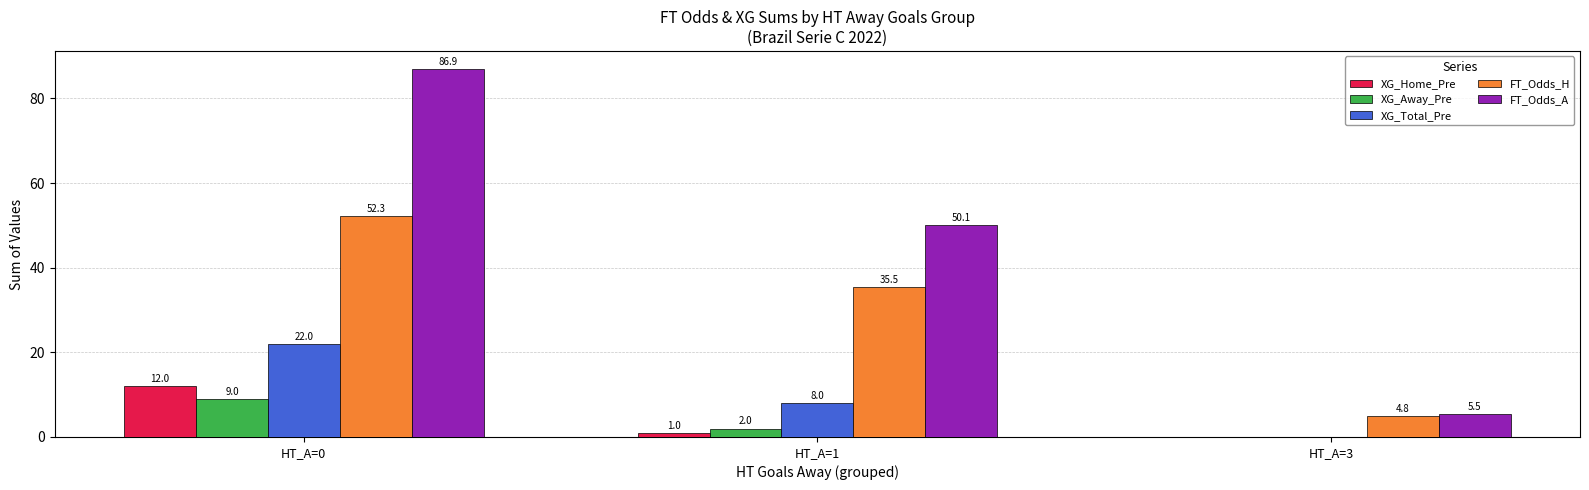

At which category is the sum across all series the highest?

HT_A=0